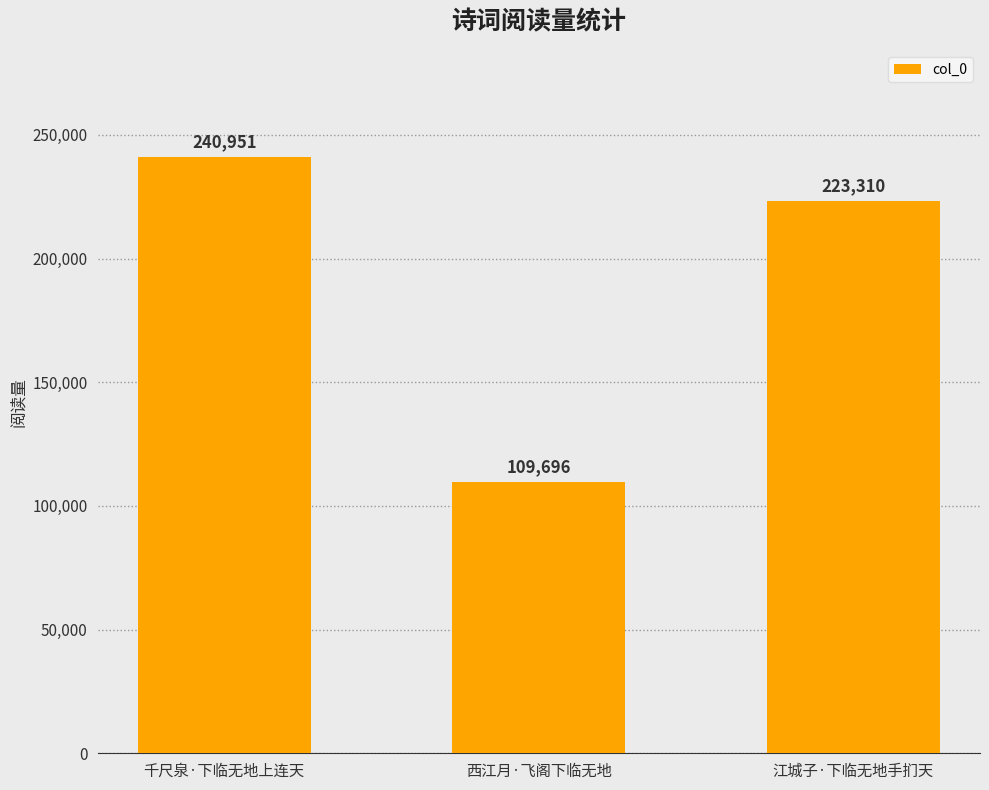

What is the change in value from 西江月·飞阁下临无地 to 江城子·下临无地手扪天?

+113614